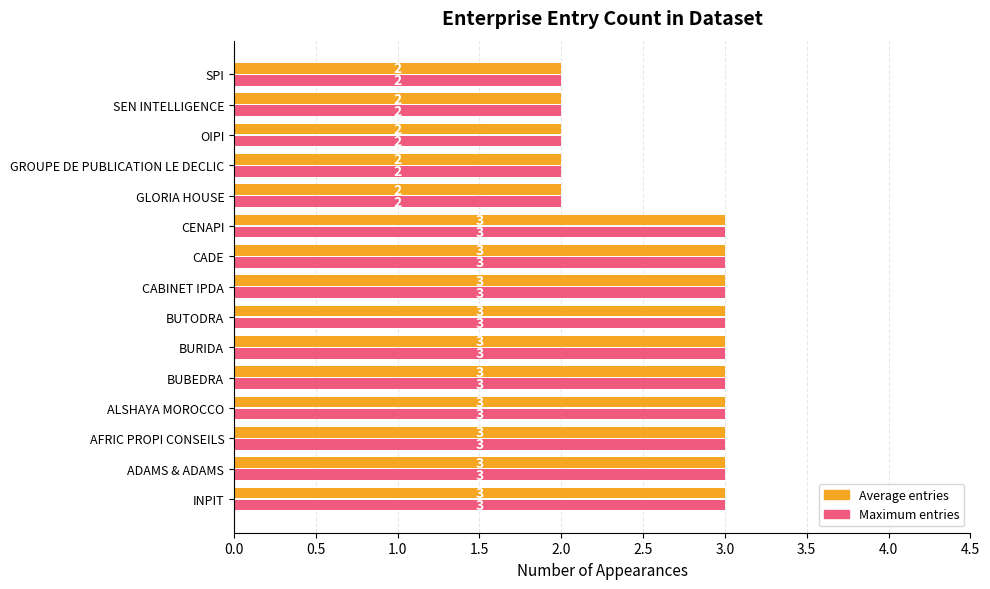

Is the value of Average entries at GROUPE DE PUBLICATION LE DECLIC greater than the value of Maximum entries at ALSHAYA MOROCCO?

No